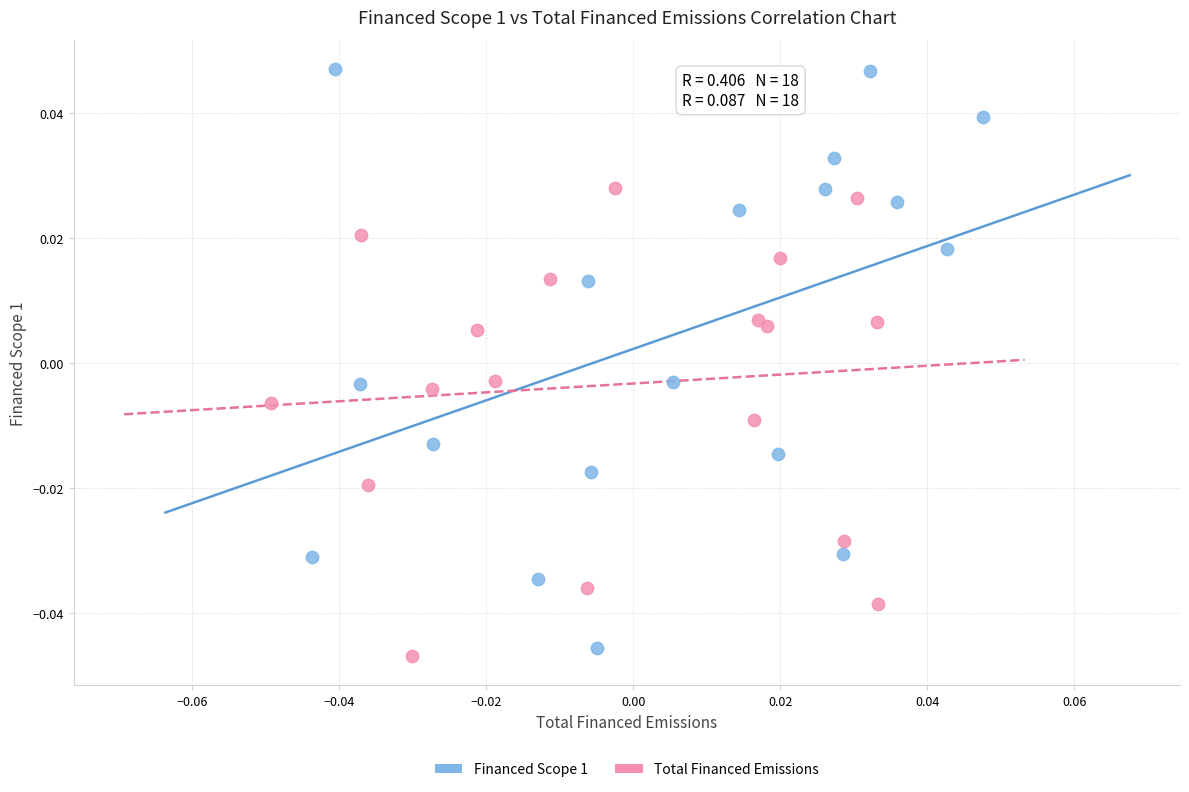

Which series reaches the maximum Y coordinate?

Financed Scope 1